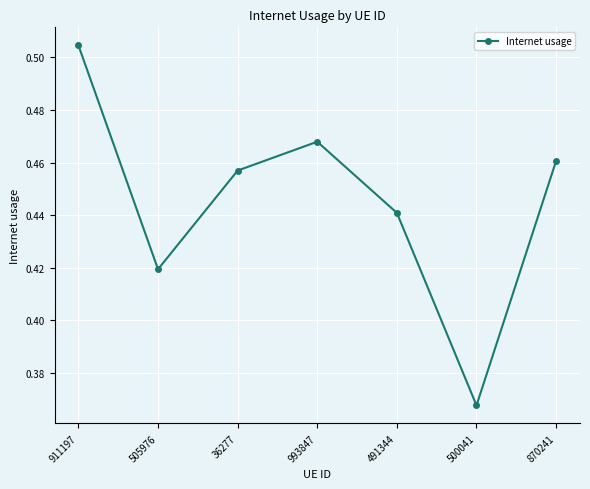

Rank the categories by value from highest to lowest.

911197, 993847, 870241, 36277, 491344, 505976, 500041